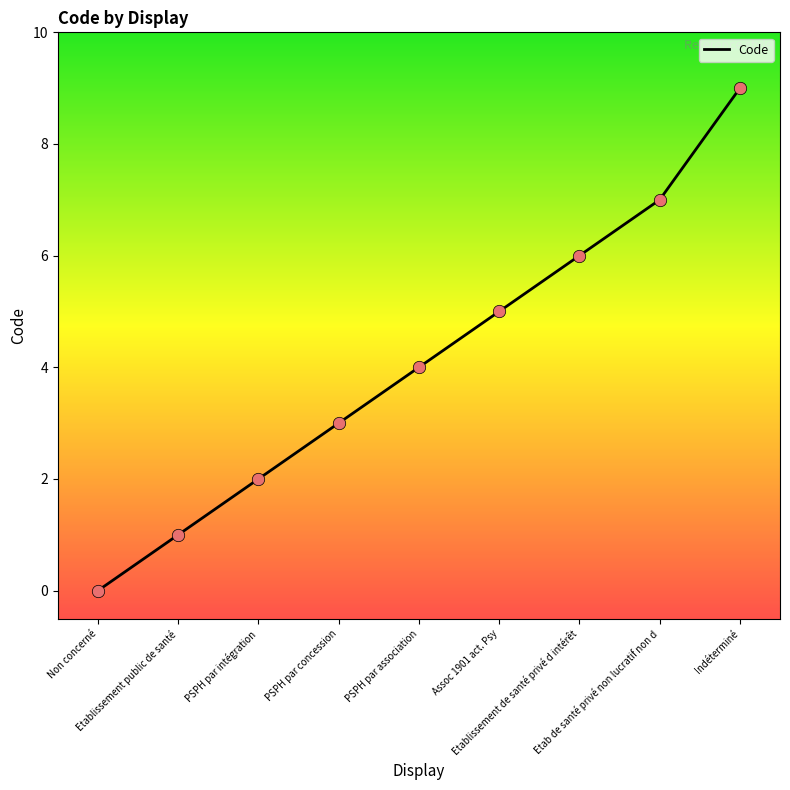

Between Non concerné and Etablissement public de santé, which is larger?

Etablissement public de santé